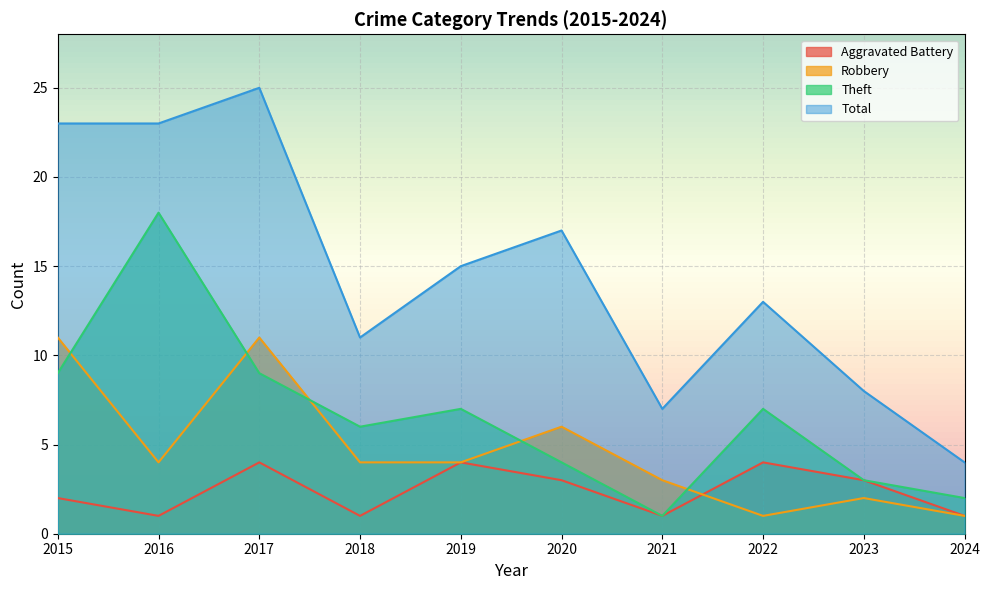

True or false: Theft and Total intersect in this chart.

False